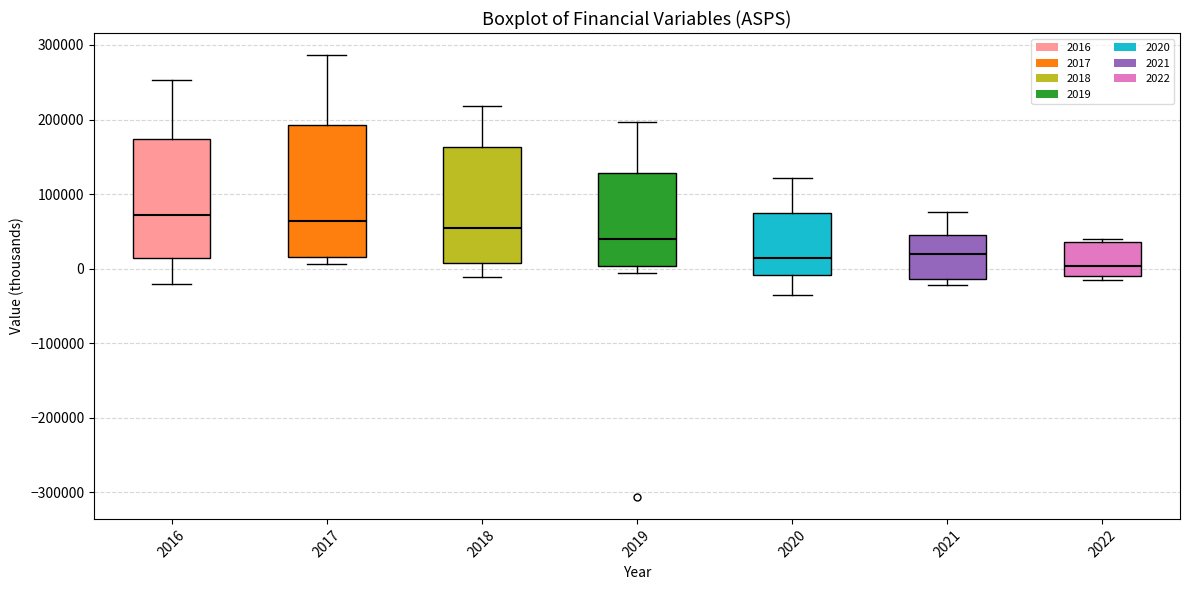

Where does the lower whisker of the box at x = 2018 end on the y-axis? The values are not printed on the chart, so give them approximately, as read against the axis.

-10000